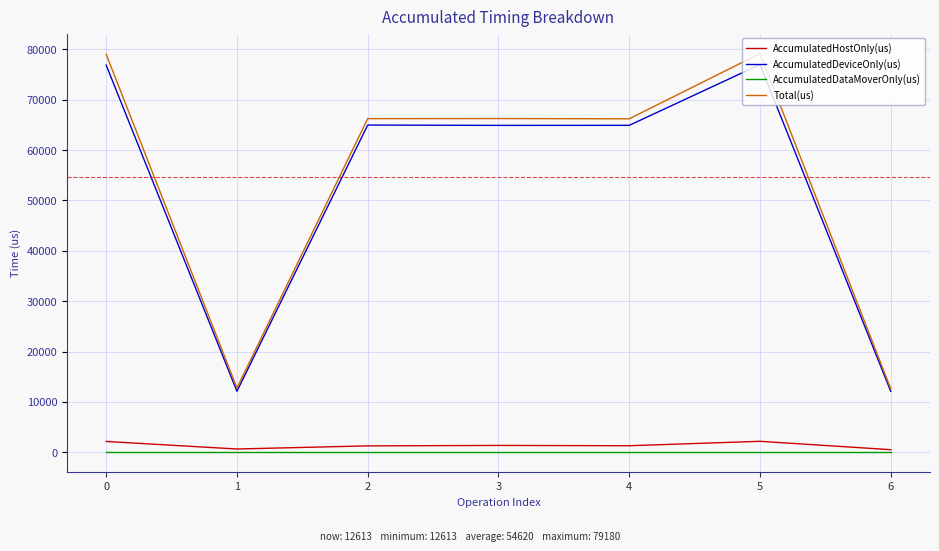

Which series has the largest range (max minus min)?

Total(us)